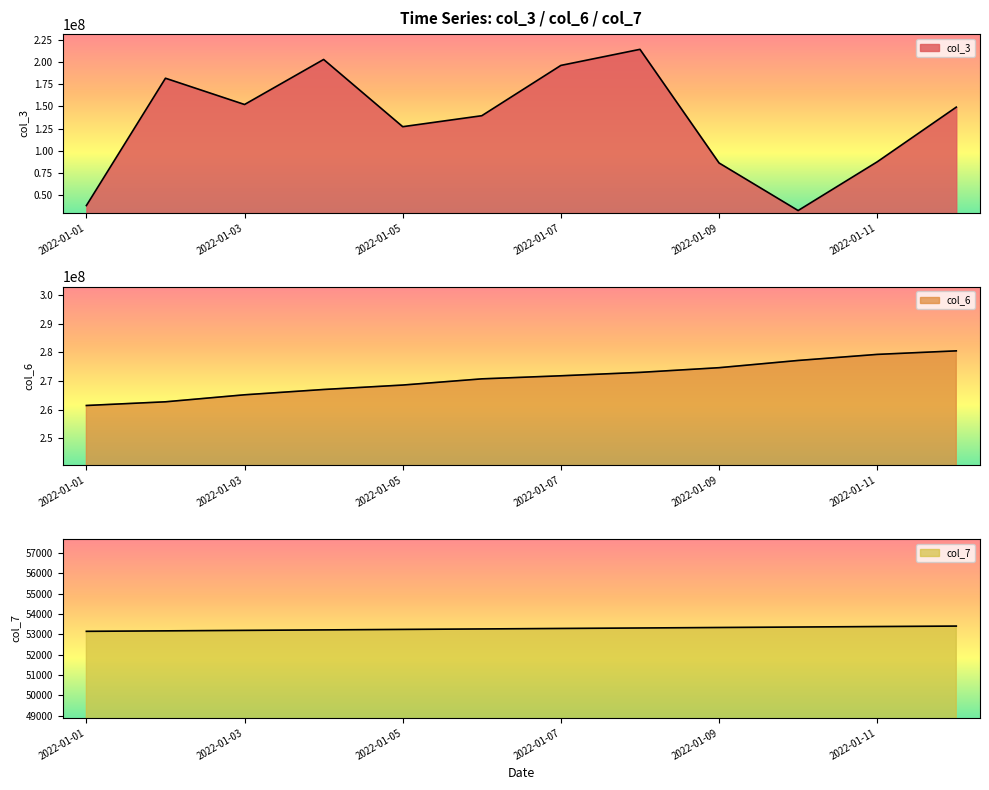

Is it true that col_3 equals 87577128 at 2022-01-11?

True